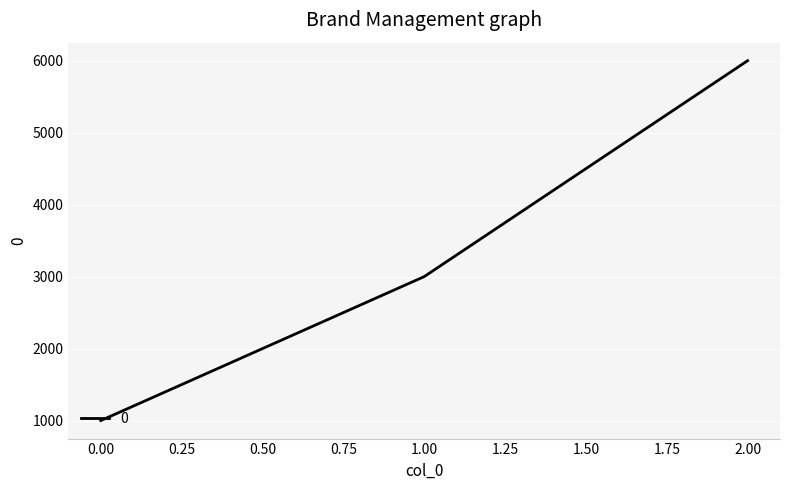

The value at 0.00 is 1000. True or false?

True